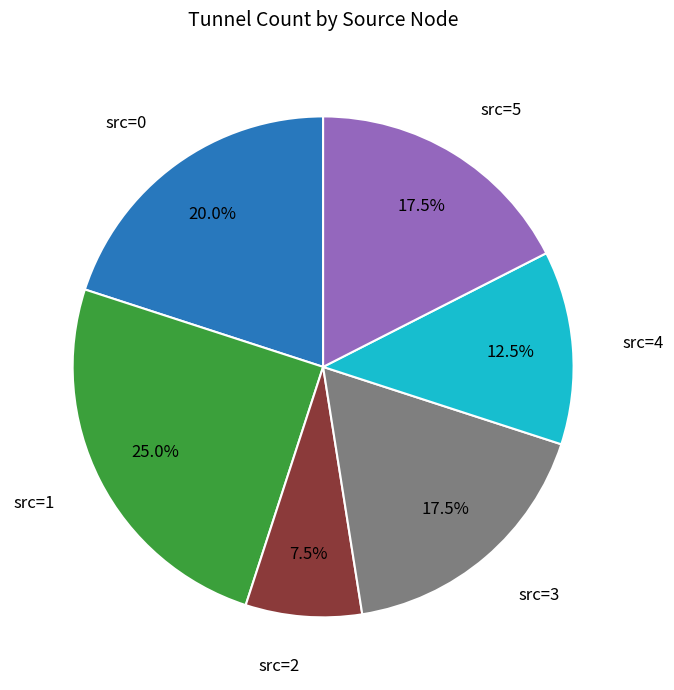

Does any single category account for the majority?

No